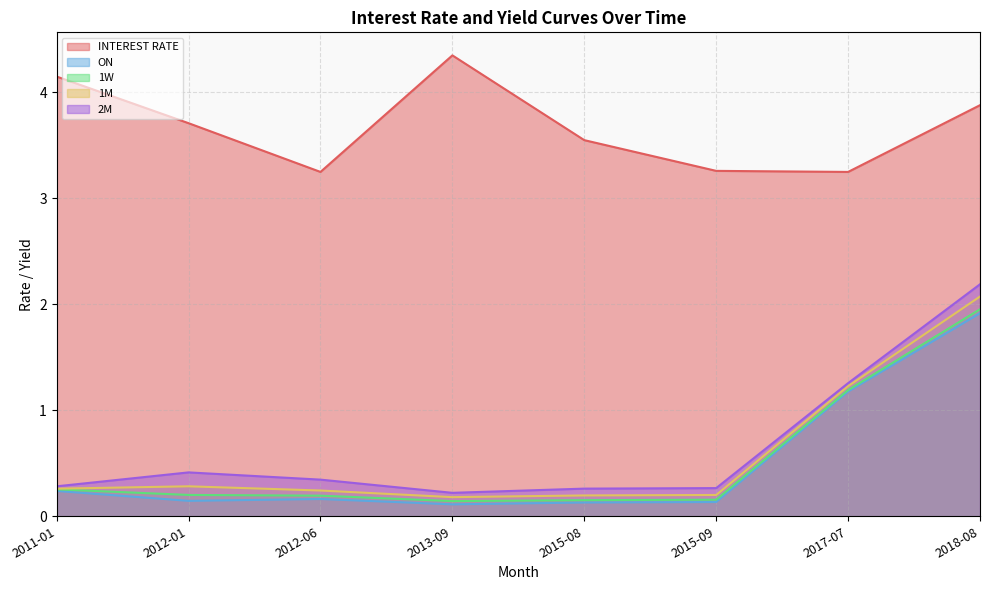

Count the 2M values in the range 0 to 1.

6